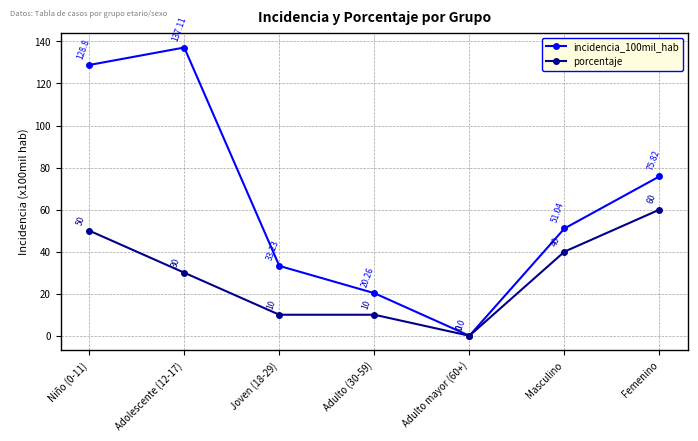

Reading left to right, list all the values displayed in this chart.

incidencia_100mil_hab: Niño (0-11)=128.8	Adolescente (12-17)=137.1	Joven (18-29)=33.2	Adulto (30-59)=20.3	Adulto mayor (60+)=0.0	Masculino=51.0	Femenino=75.8
porcentaje: Niño (0-11)=50.0	Adolescente (12-17)=30.0	Joven (18-29)=10.0	Adulto (30-59)=10.0	Adulto mayor (60+)=0.0	Masculino=40.0	Femenino=60.0